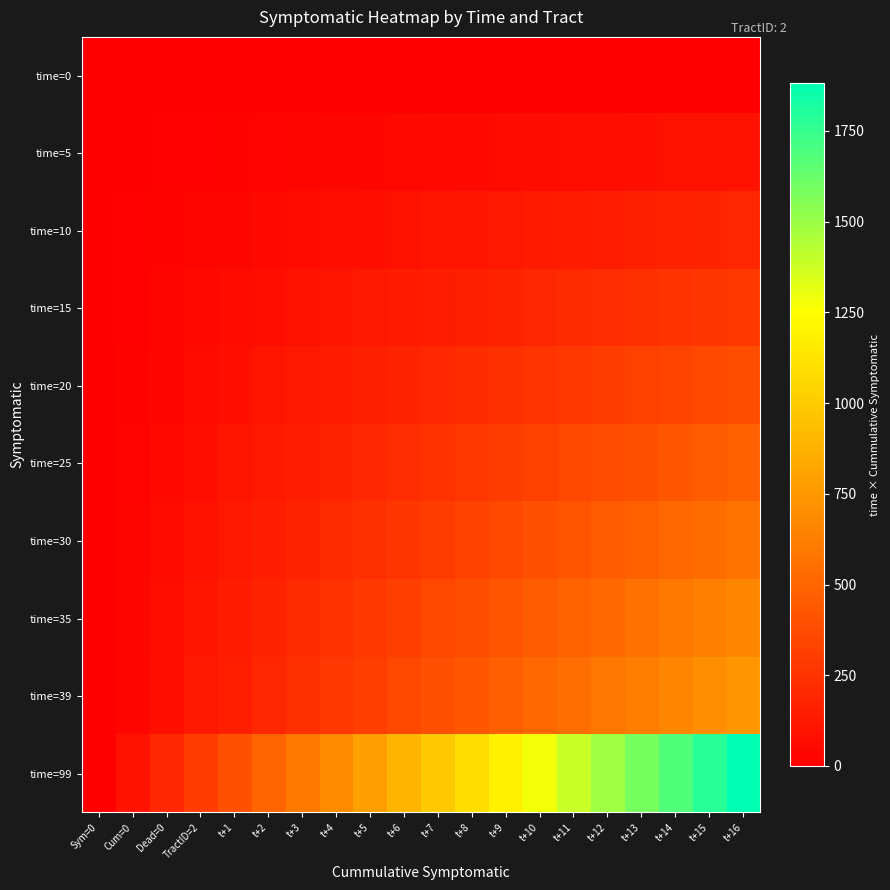

At which category is the sum across all series the highest?

t+16